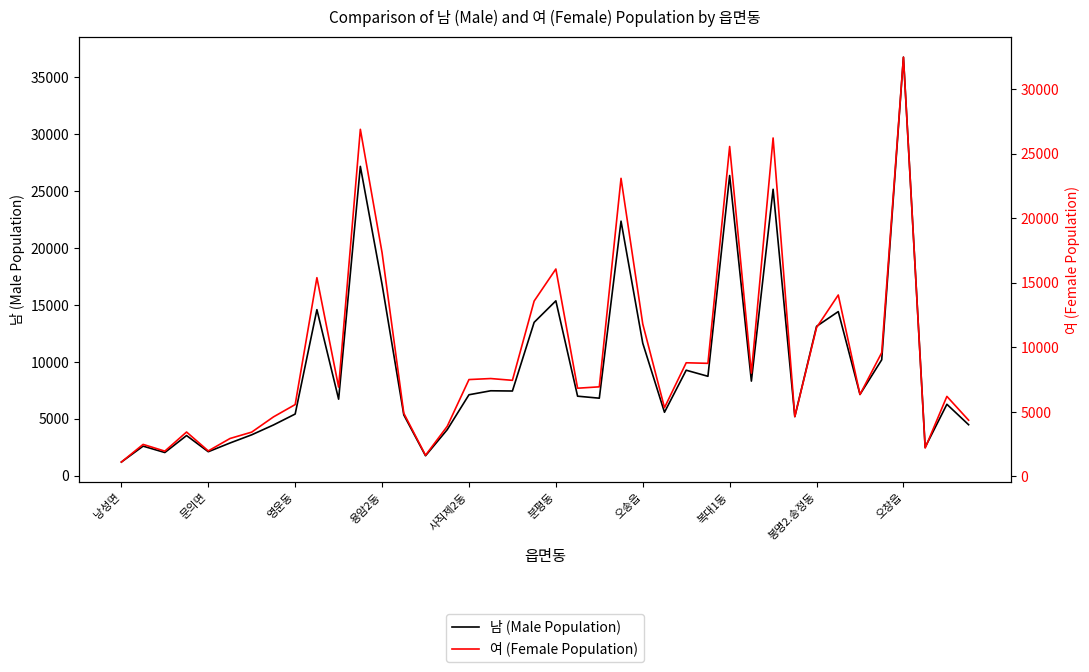

At which label is 남 (Male Population) closest to 18982?

용암2동